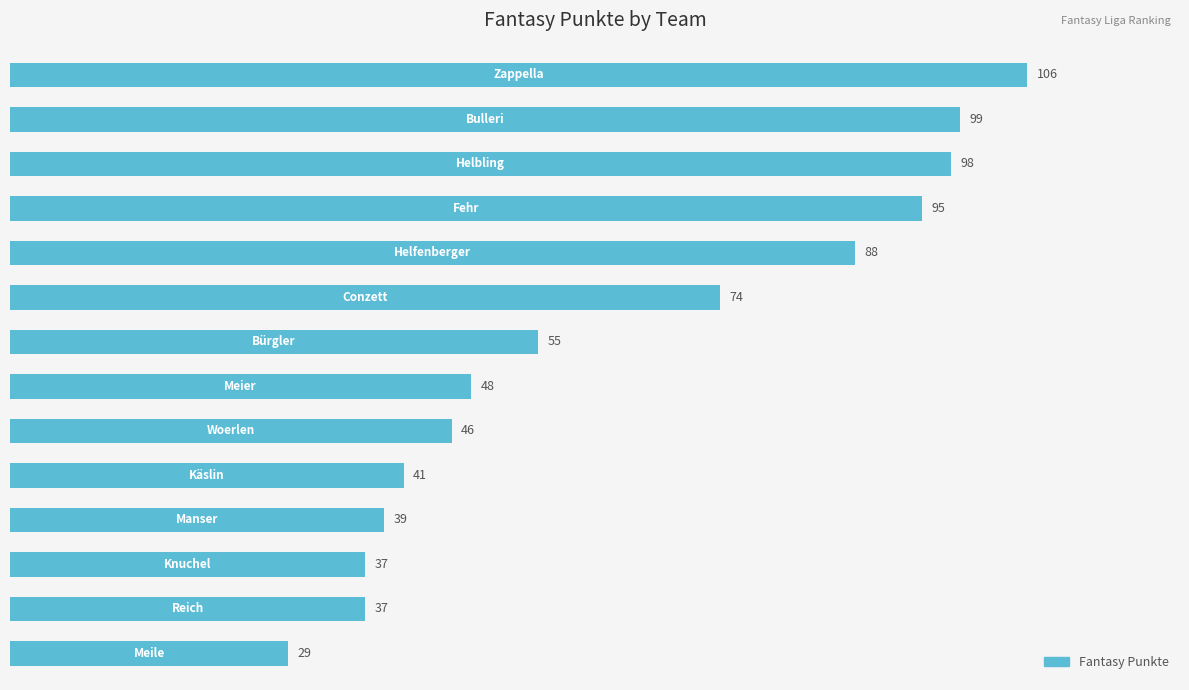

Between 11 and 120, which is larger?

120